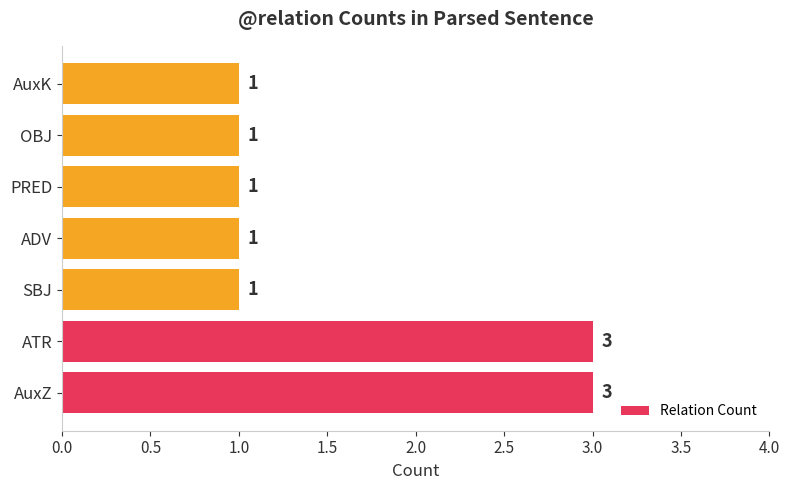

True or false: the data shows 1 at AuxK.

True